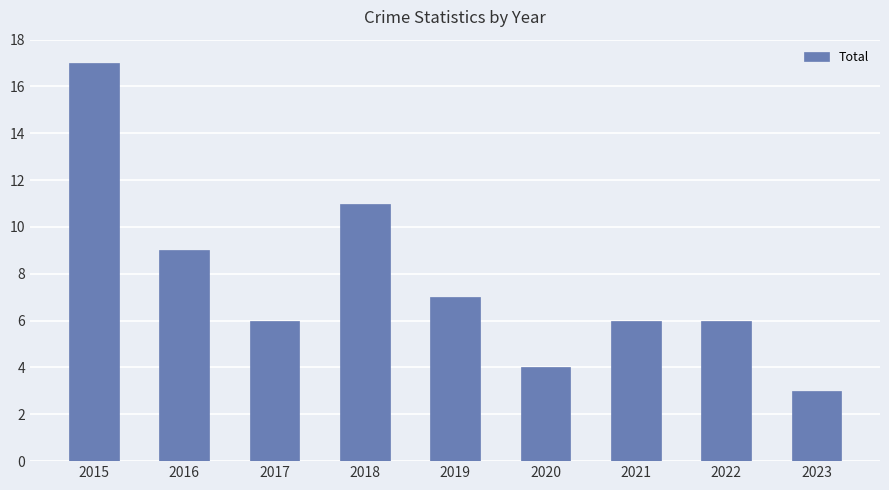

What is the maximum value shown in the chart?

17